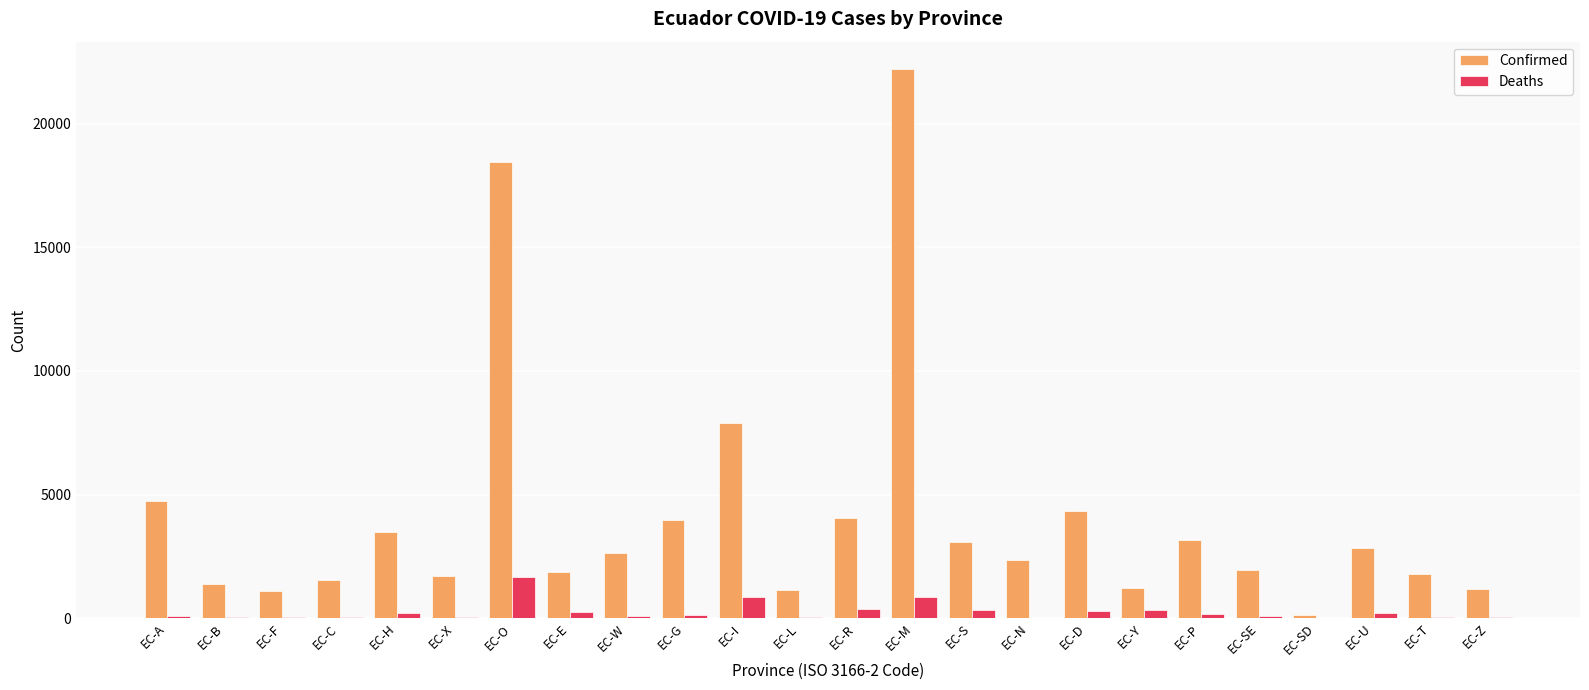

What is the maximum value shown in the chart?

22209